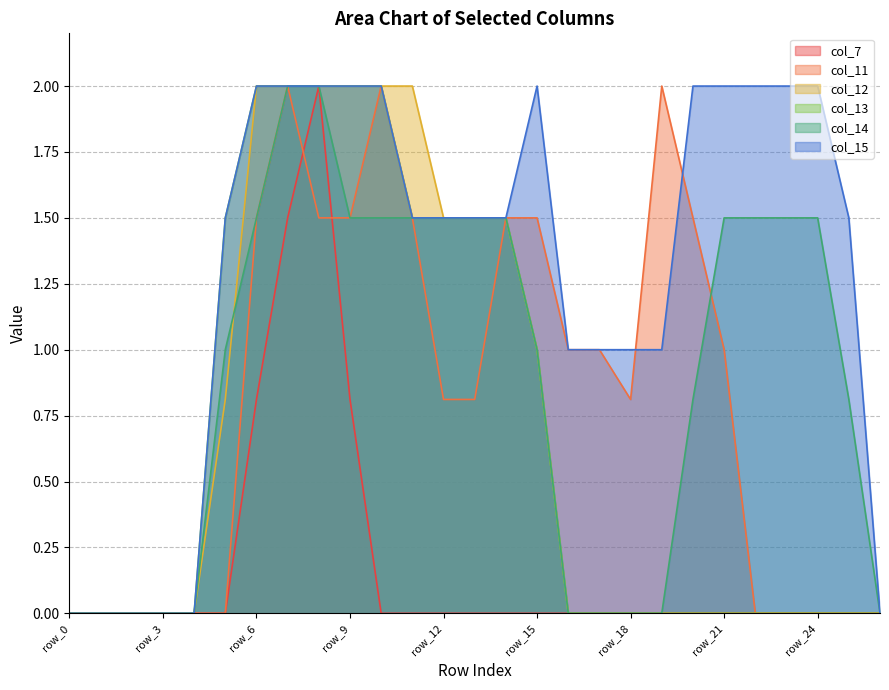

At which category is the sum across all series the highest?

row_7